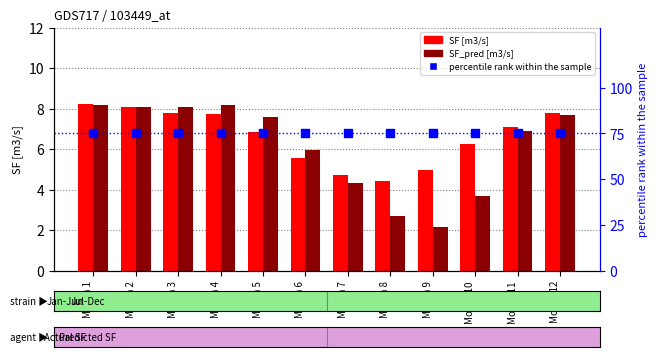

What are all the series names shown in the legend?

SF [m3/s], SF_pred [m3/s], percentile rank within the sample